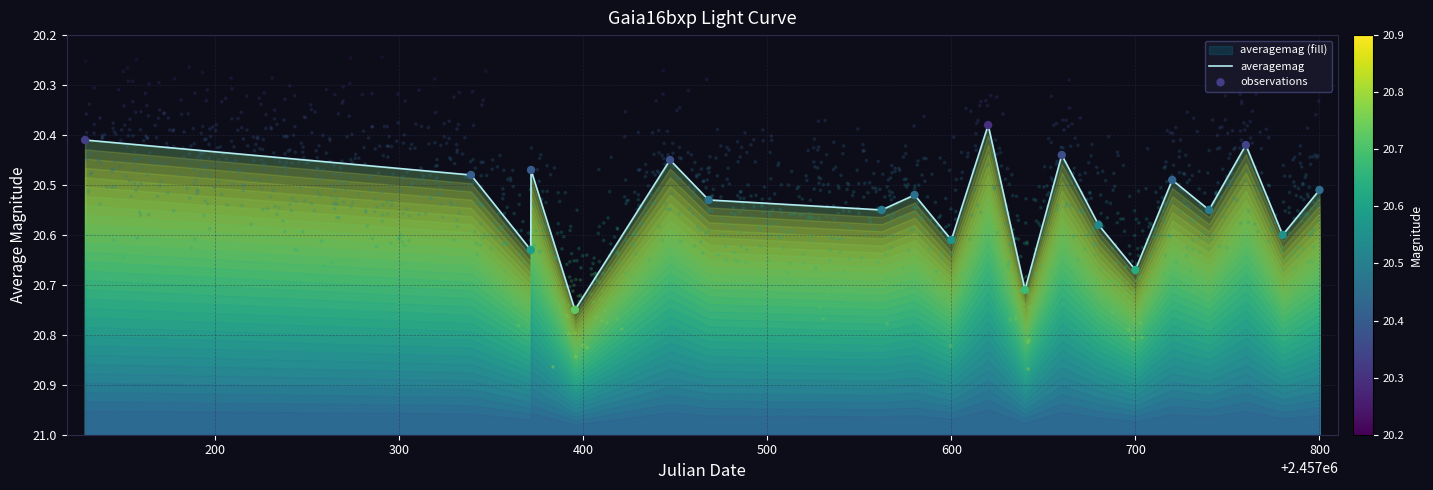

Which series reaches the maximum Y coordinate?

averagemag